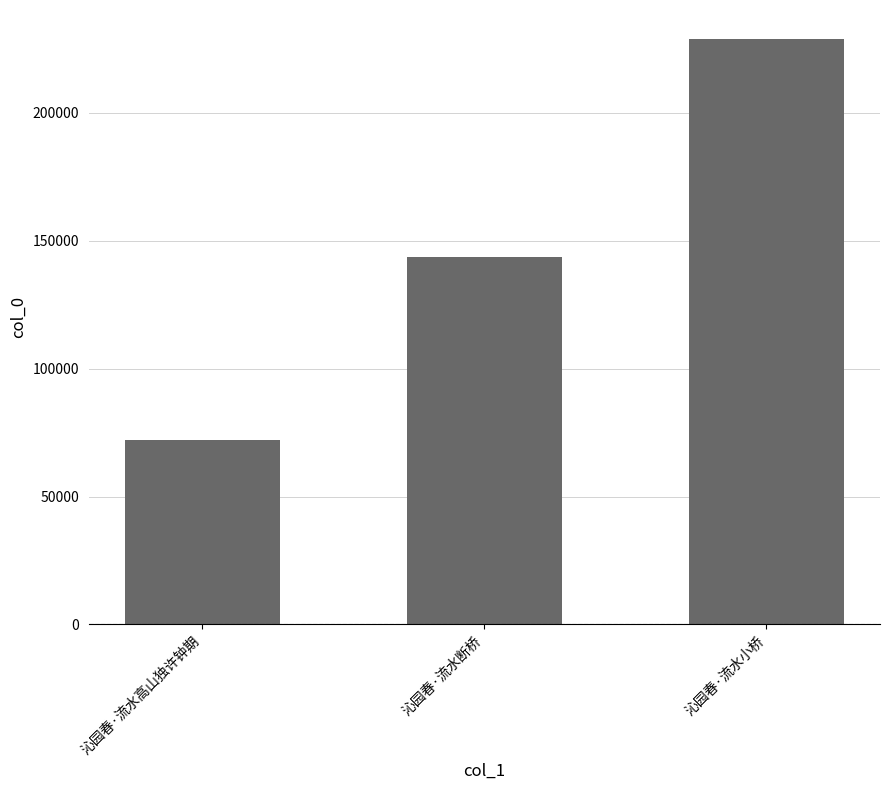

Are the bars grouped side by side (vs. stacked)?

No